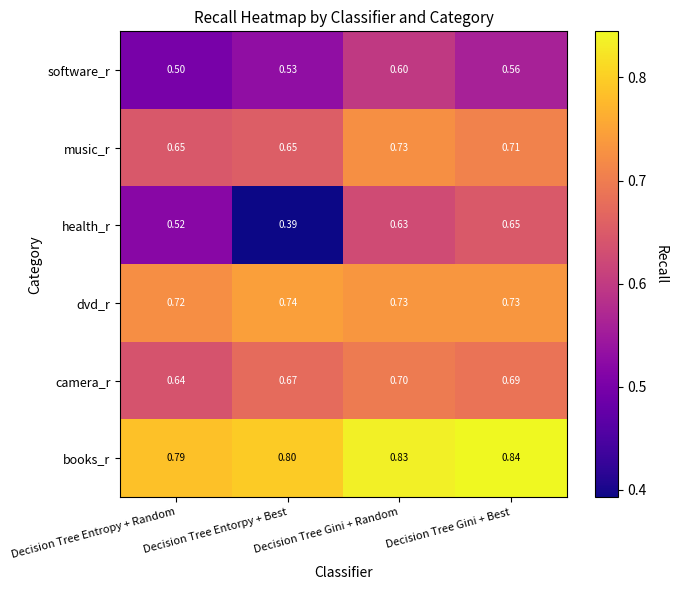

Which category has the lowest value across all series?

Decision Tree Entorpy + Best